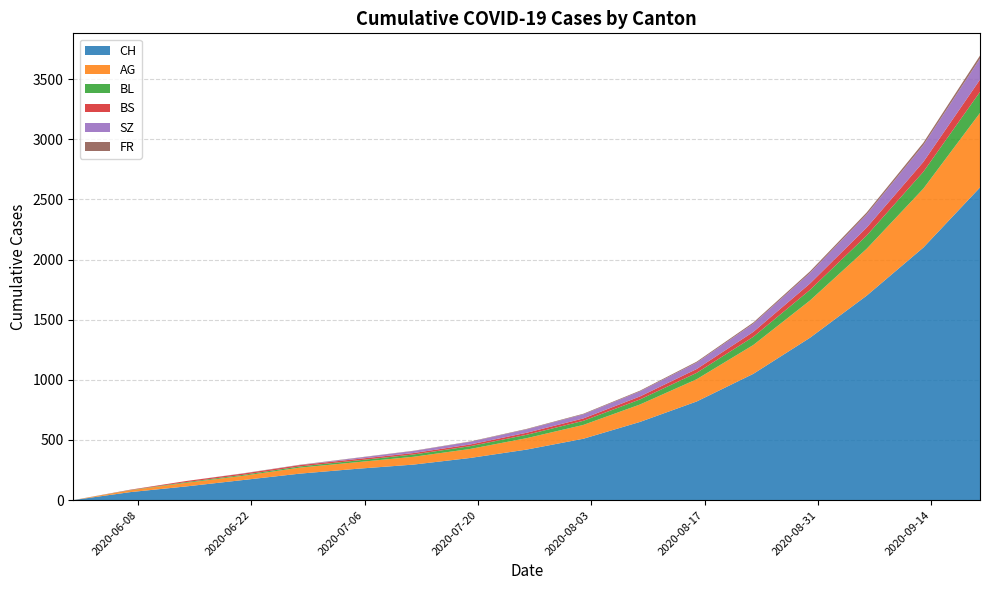

Reading left to right, list all the values displayed in this chart.

CH: 0	66	114	167	220	260	295	350	420	510	650	820	1050	1350	1700	2100	2600
AG: 0	15	30	35	50	55	65	75	95	115	145	185	240	310	390	490	620
BL: 0	2	6	8	10	14	19	23	28	34	42	53	68	88	110	140	175
BS: 0	3	9	11	11	12	12	14	17	20	25	32	41	53	66	82	102
SZ: 0	0	0	1	1	9	17	22	28	34	42	53	68	88	110	140	175
FR: 0	0	0	1	2	2	2	3	4	5	6	8	10	13	16	20	25